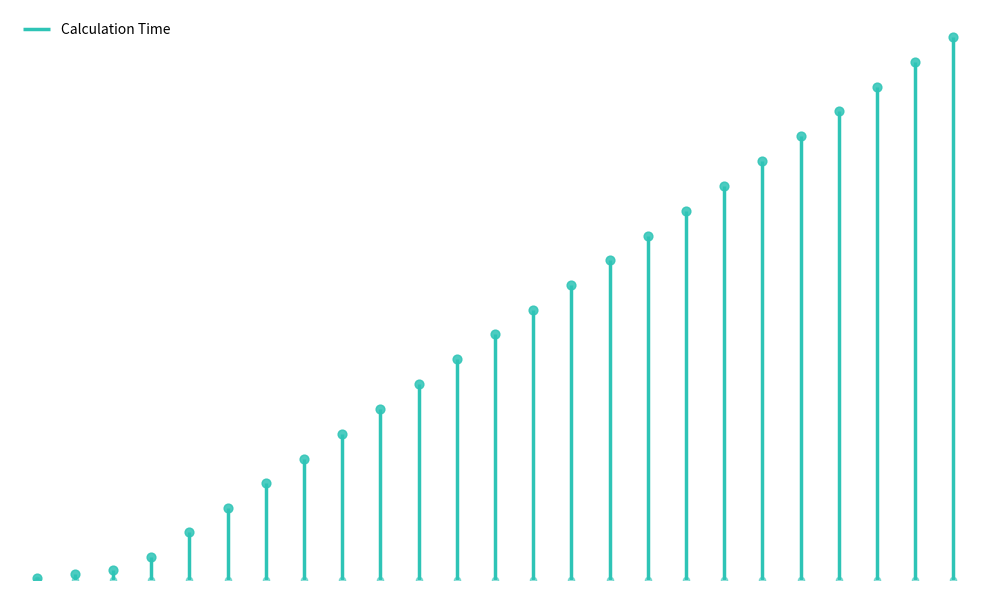

What is the change in value from 15 to 24?

+2634.2